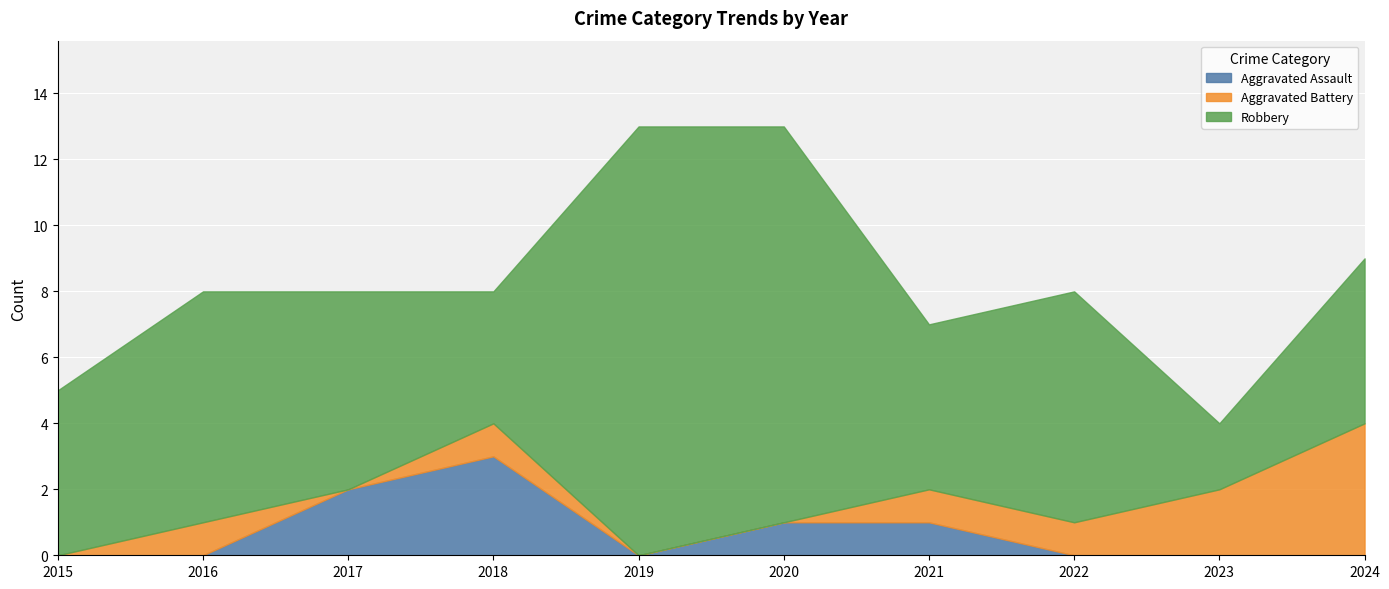

Reading right to left, extract all data points from this chart.

Aggravated Assault: 2024=0	2023=0	2022=0	2021=1	2020=1	2019=0	2018=3	2017=2	2016=0	2015=0
Aggravated Battery: 2024=4	2023=2	2022=1	2021=1	2020=0	2019=0	2018=1	2017=0	2016=1	2015=0
Robbery: 2024=5	2023=2	2022=7	2021=5	2020=12	2019=13	2018=4	2017=6	2016=7	2015=5